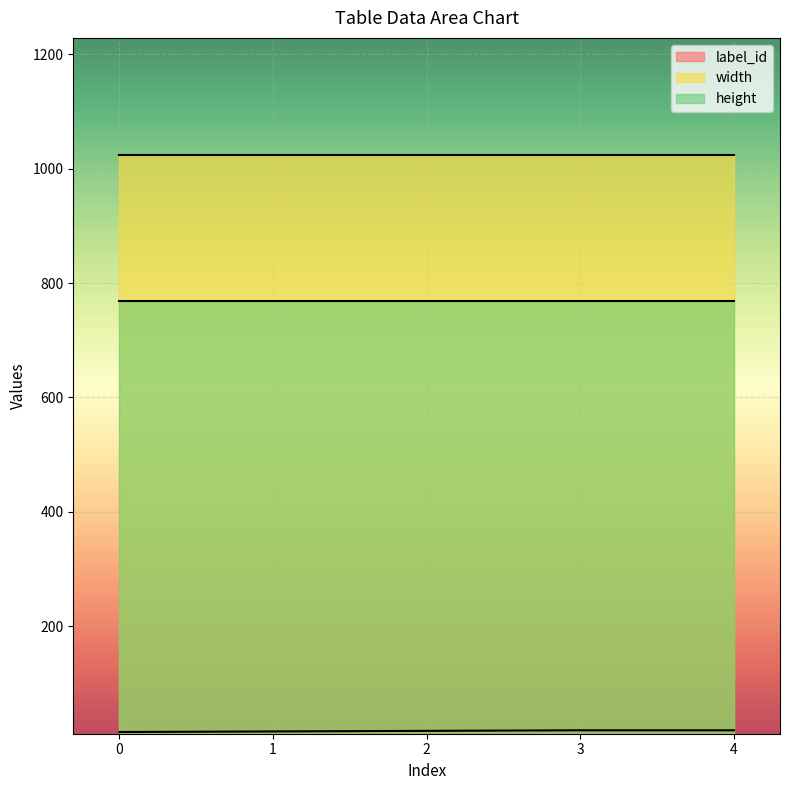

Count the number of categories in the chart.

5